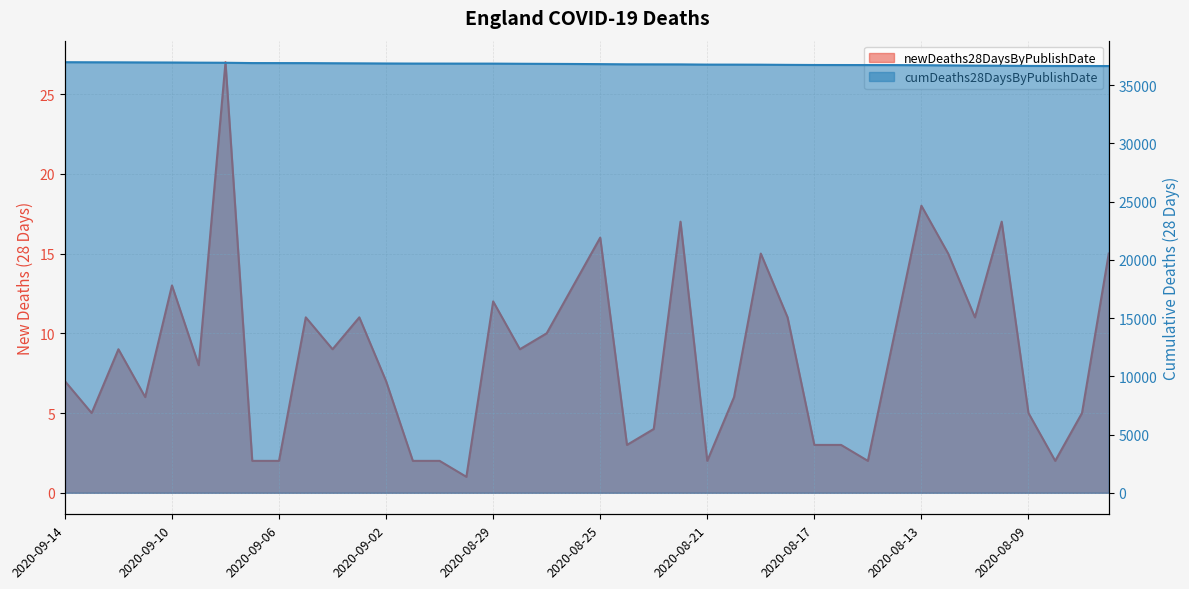

True or false: newDeaths28DaysByPublishDate has more than 1 interior local peaks.

True